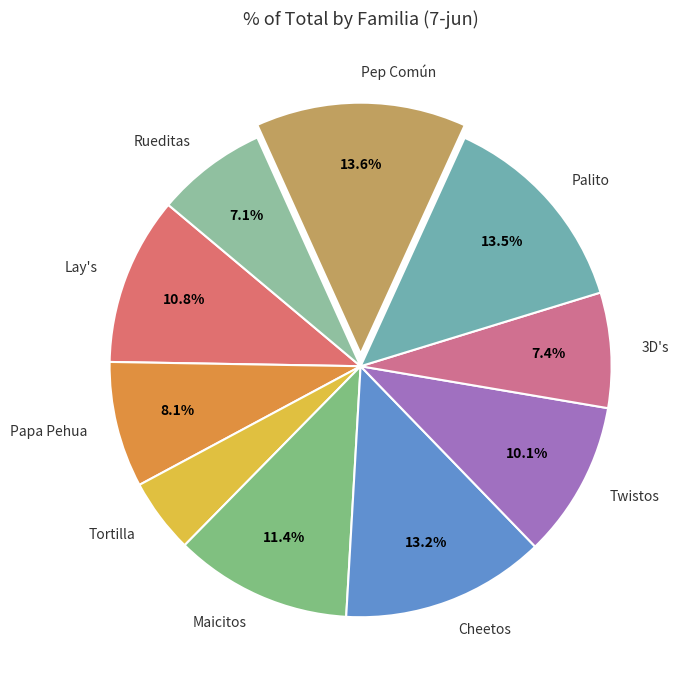

To the nearest percent, what percentage of the pie is Cheetos?

13%